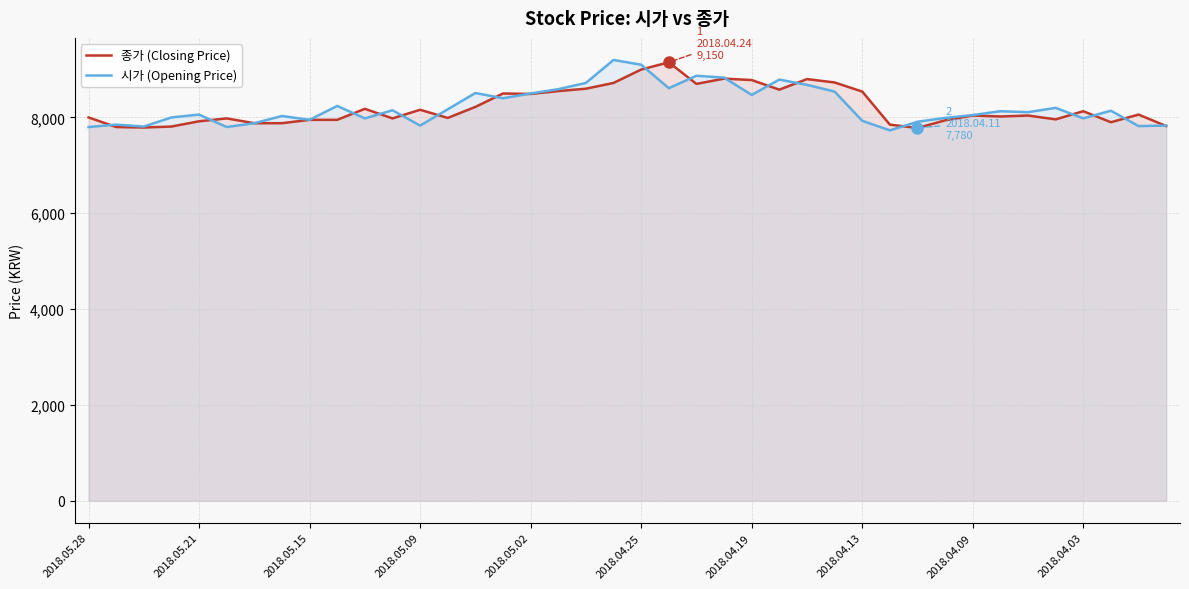

Which series ends up on top after the final intersection of 시가 (Opening Price) and 종가 (Closing Price)?

시가 (Opening Price)